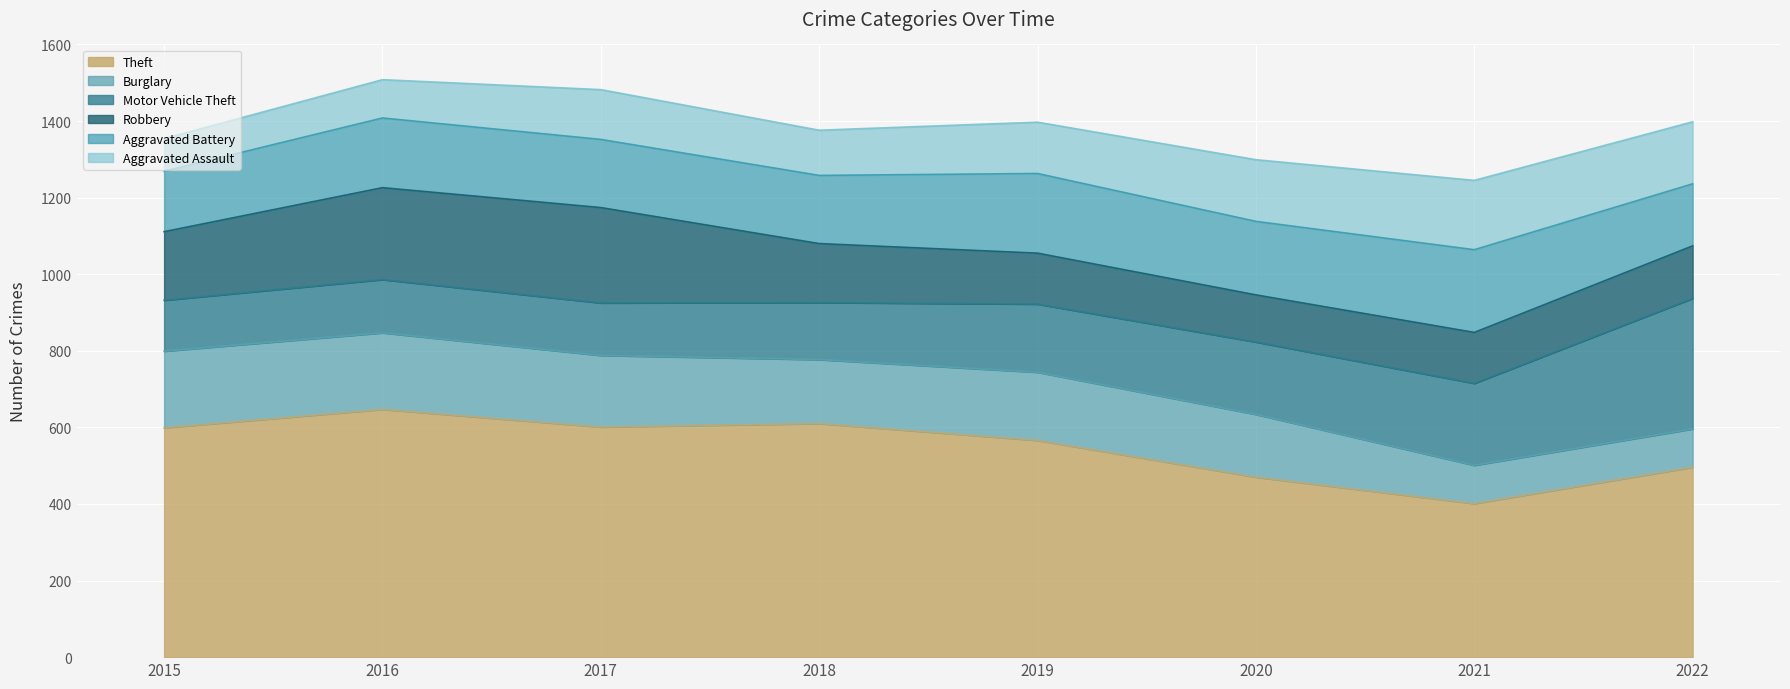

Reading left to right, transcribe all the data shown in this chart.

Theft: 599	647	601	610	566	470	401	496
Burglary: 200	200	187	167	178	164	100	100
Motor Vehicle Theft: 133	139	137	149	178	189	214	341
Robbery: 179	240	249	154	133	123	133	137
Aggravated Battery: 158	182	178	178	208	192	216	162
Aggravated Assault: 85	100	130	118	134	161	181	162